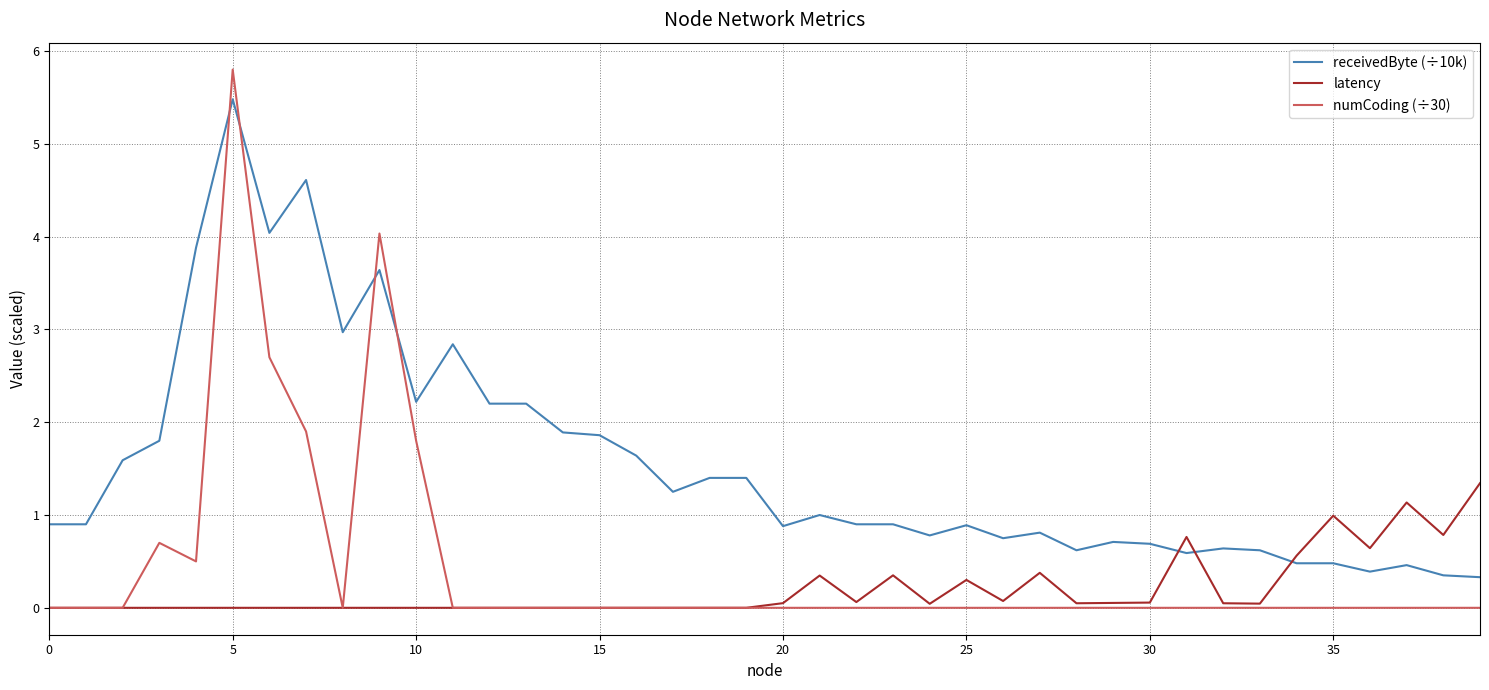

Which series ends up on top after the final intersection of latency and receivedByte (÷10k)?

latency